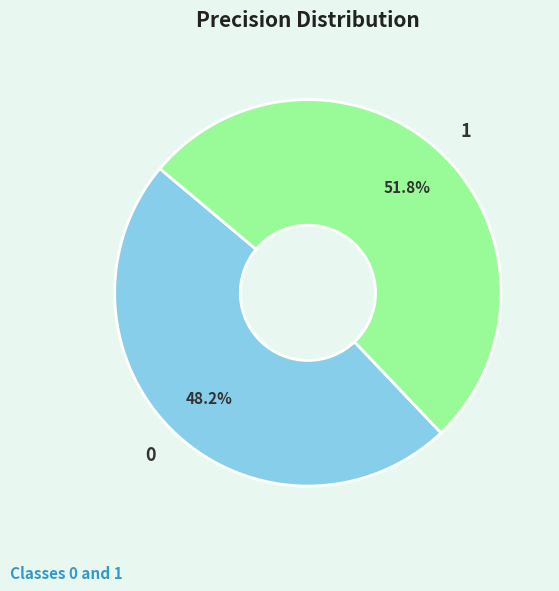

To the nearest percent, what percentage of the pie is 1?

52%